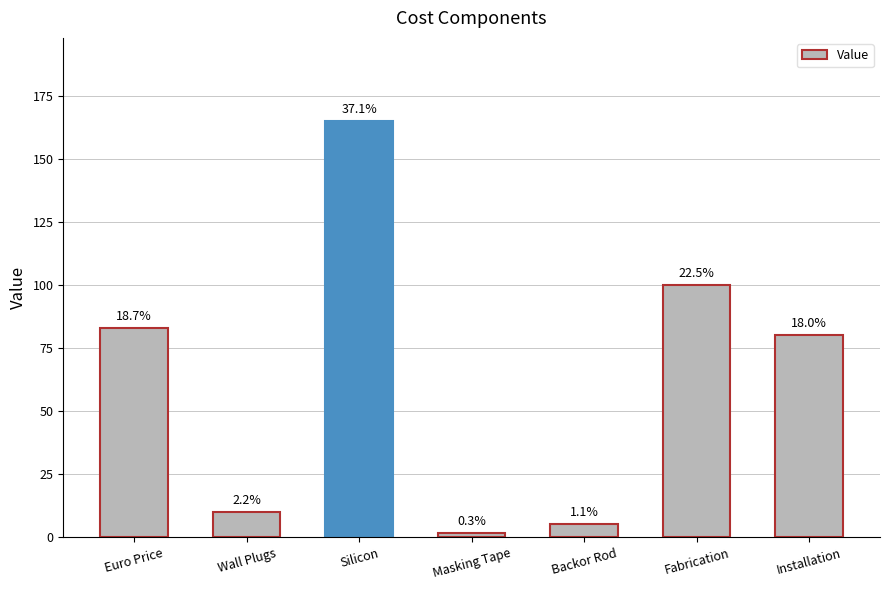

Does the chart contain any negative values?

No